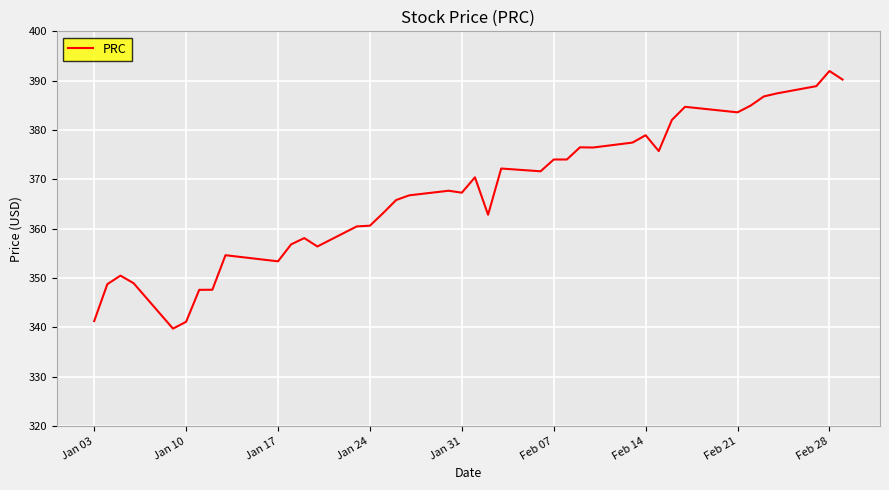

What is the greatest value displayed?

392.0